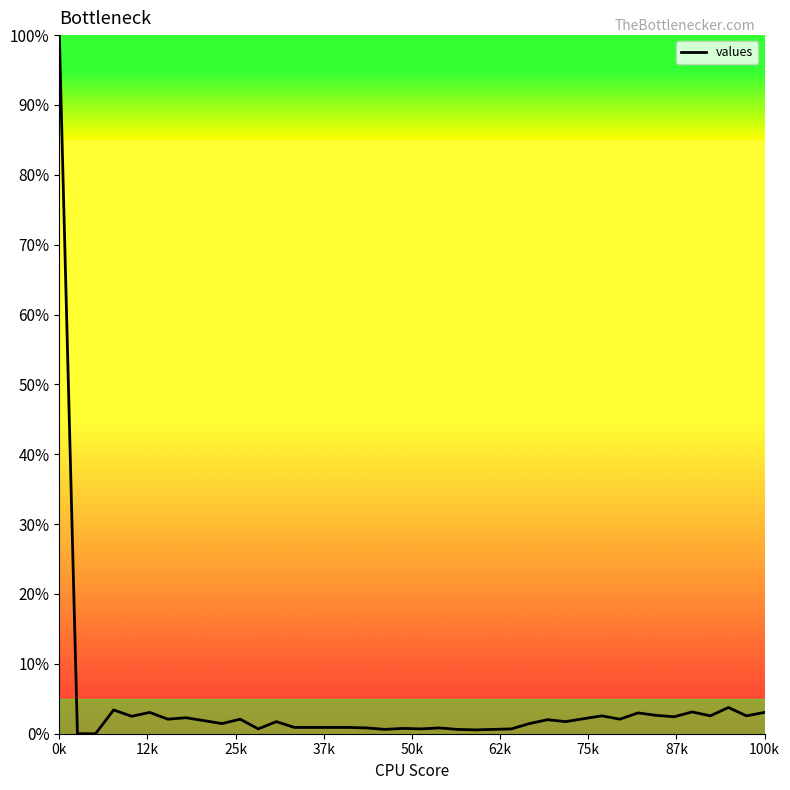

What is the difference between the maximum and minimum values?

100.0